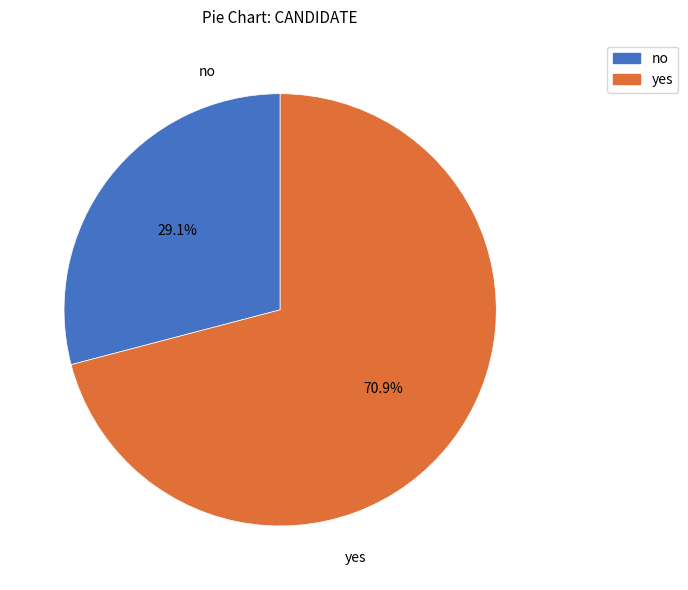

Combined, do no and yes account for over 50%?

Yes